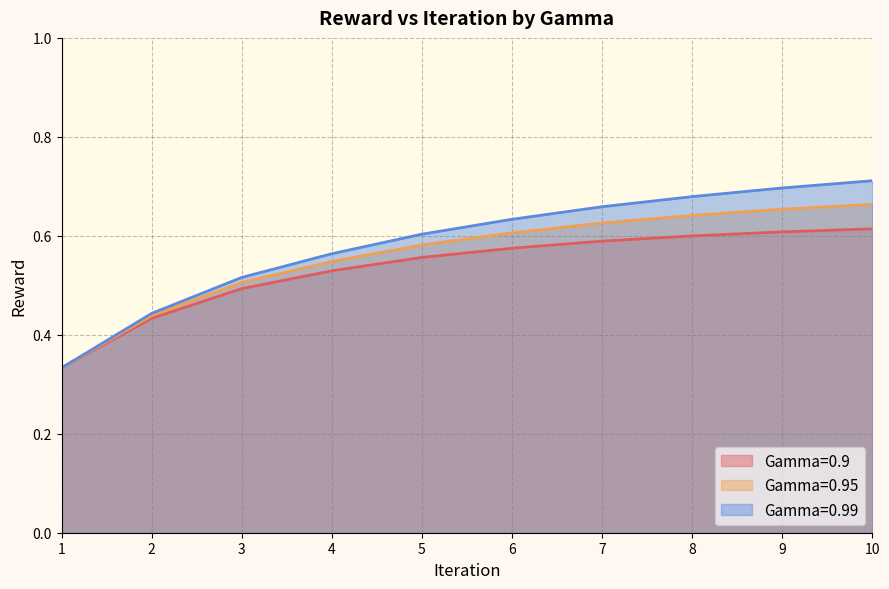

Reading right to left, transcribe all the data shown in this chart.

Gamma=0.9: 0.6	0.6	0.6	0.6	0.6	0.6	0.5	0.5	0.4	0.3
Gamma=0.95: 0.7	0.7	0.6	0.6	0.6	0.6	0.5	0.5	0.4	0.3
Gamma=0.99: 0.7	0.7	0.7	0.7	0.6	0.6	0.6	0.5	0.4	0.3